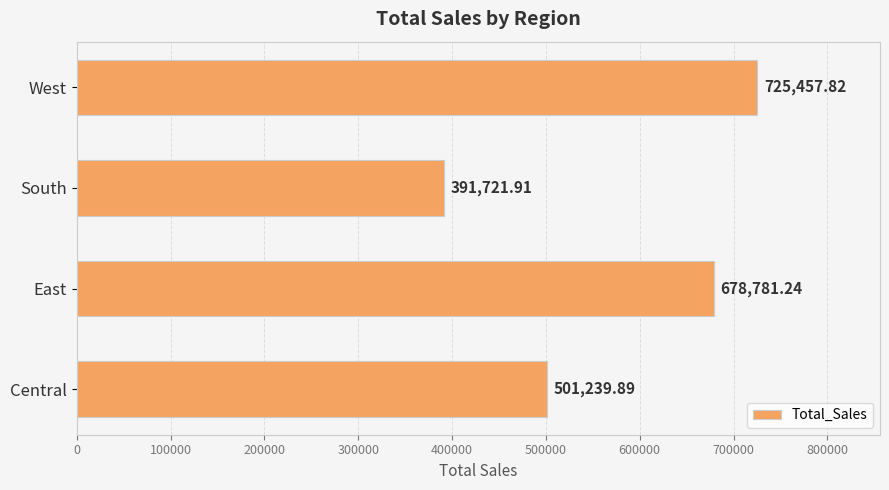

What is the smallest value displayed?

391721.9